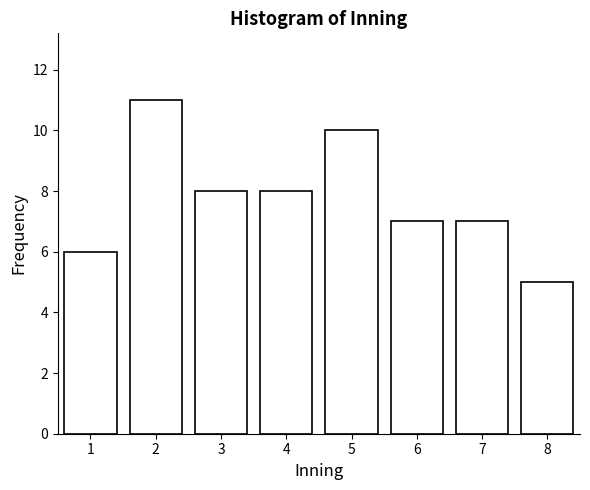

Reading right to left, transcribe all the data shown in this chart.

5	7	7	10	8	8	11	6